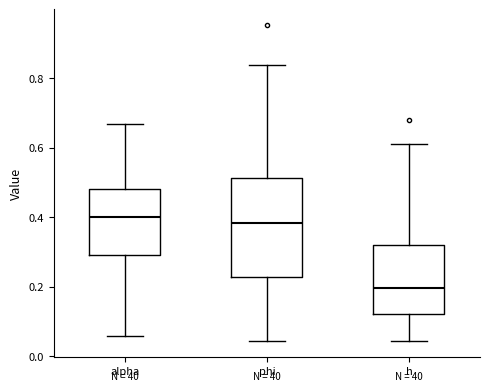

Reading left to right, read every box against the y-axis: the position of its median line, the range the box covers, and the ends of its whiskers. The values are not printed on the chart, so give them approximately, as read against the axis.

alpha: median 0.40, box 0.30 to 0.48, whiskers 0.06 to 0.66
phi: median 0.38, box 0.22 to 0.52, whiskers 0.04 to 0.84
h: median 0.20, box 0.12 to 0.32, whiskers 0.04 to 0.60